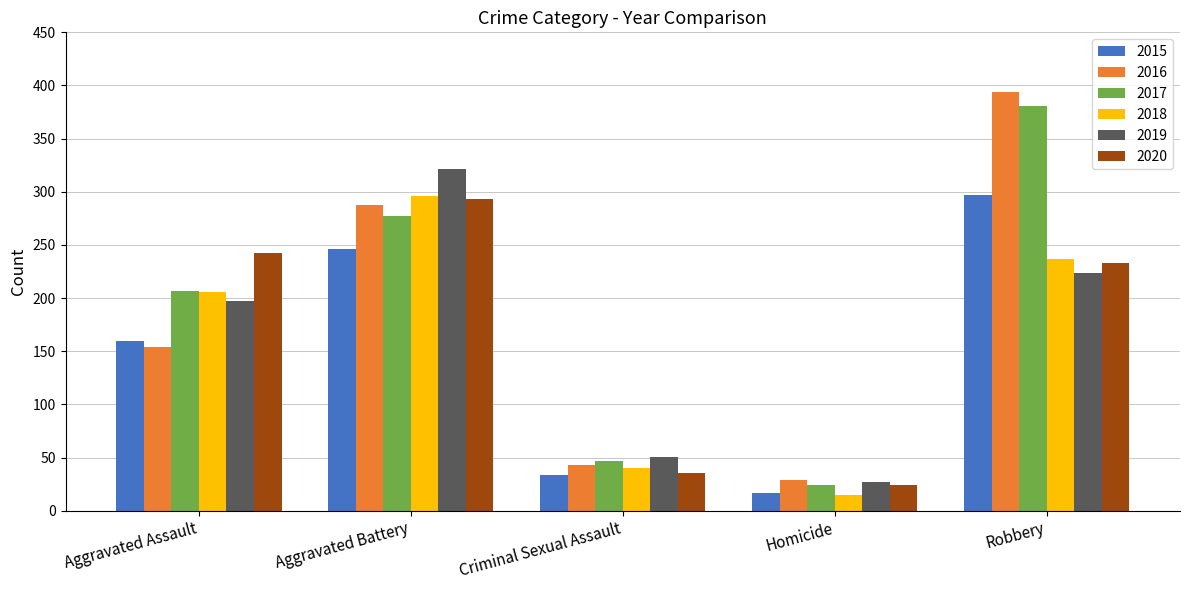

The 2016 series shows 24 at Criminal Sexual Assault. True or false?

False